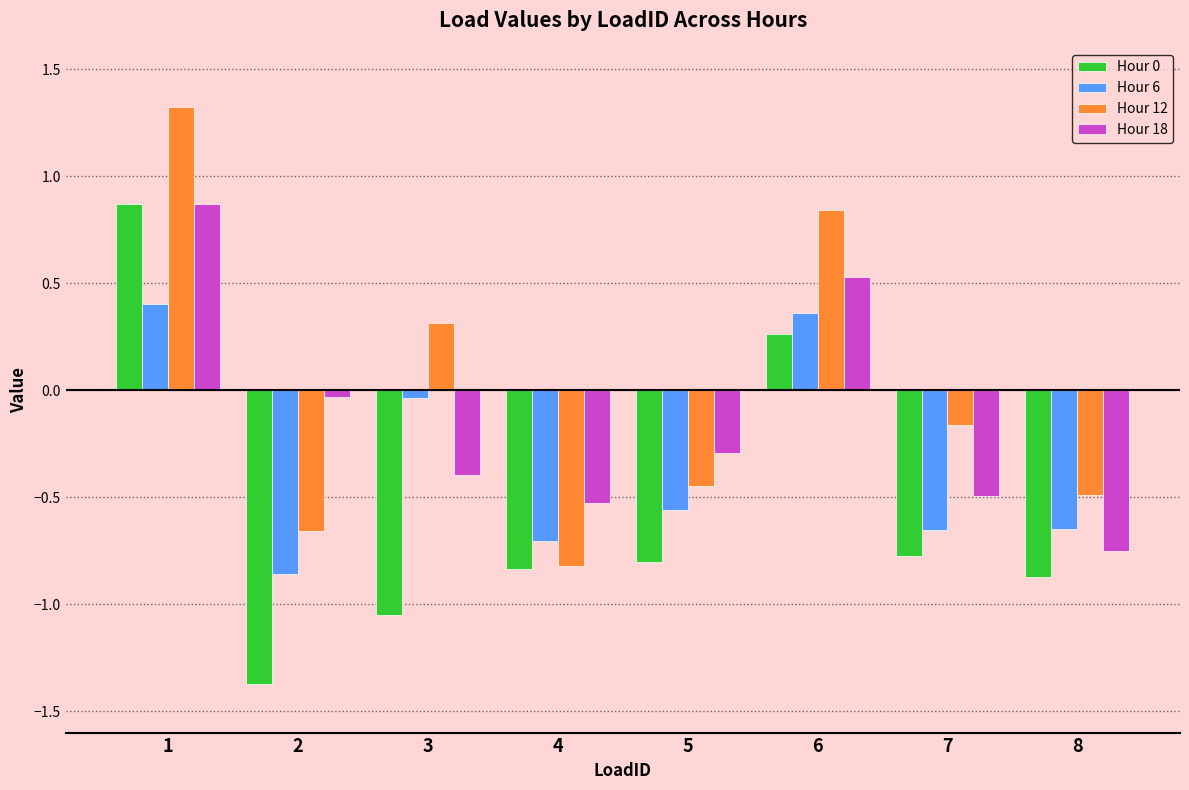

At which label is Hour 18 closest to 0?

2